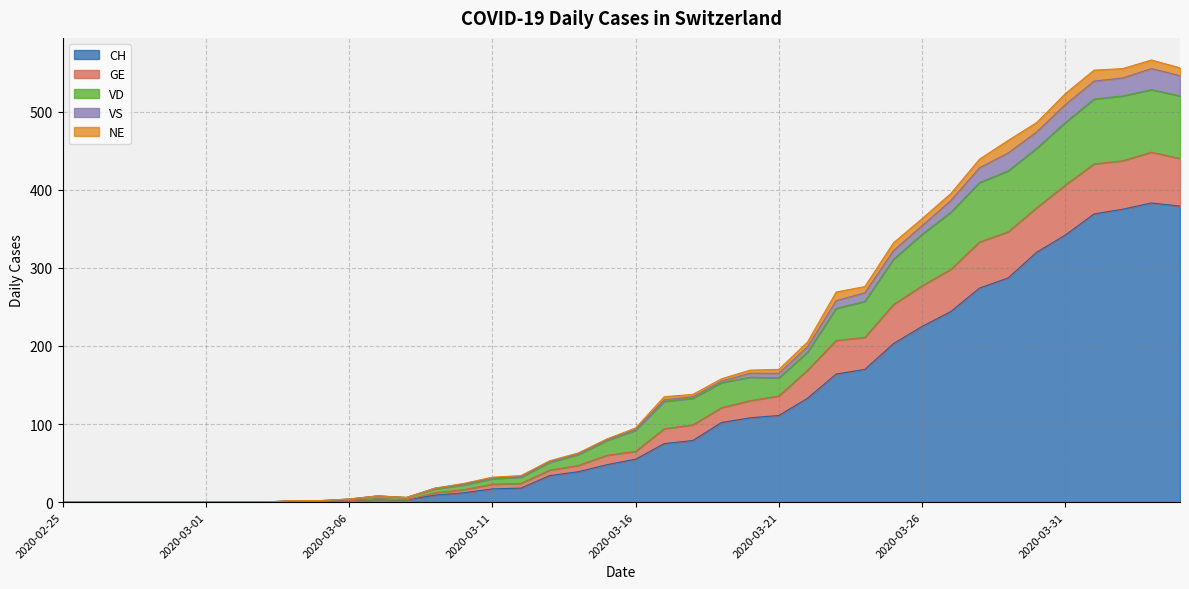

What is the label of the 6th point from the right?

2020-03-30